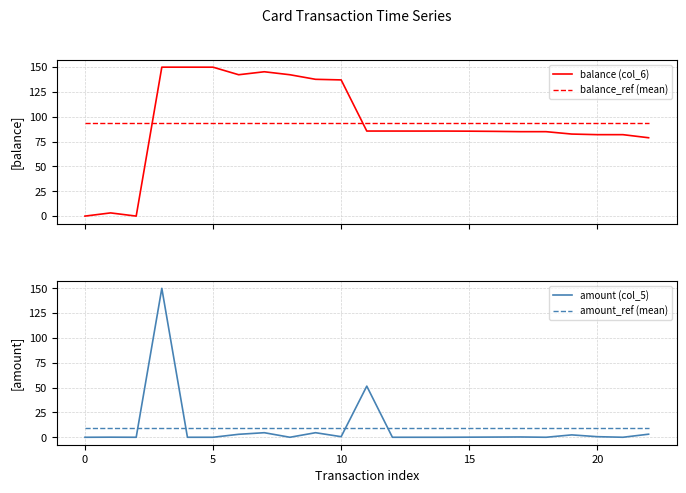

Reading left to right, what are all the values shown in this chart?

balance (col_6): 0.0	3.2	0.0	150.0	150.0	150.0	142.4	145.4	142.4	137.8	137.2	85.7	85.7	85.6	85.7	85.5	85.3	85.0	85.0	82.6	82.0	82.0	78.9
balance_ref (mean): 94.2	94.2	94.2	94.2	94.2	94.2	94.2	94.2	94.2	94.2	94.2	94.2	94.2	94.2	94.2	94.2	94.2	94.2	94.2	94.2	94.2	94.2	94.2
amount (col_5): 0.0	0.1	0.0	150.0	0.0	0.0	3.0	4.6	0.0	4.6	0.6	51.5	0.0	0.0	0.0	0.1	0.2	0.3	0.0	2.4	0.6	0.0	3.1
amount_ref (mean): 9.6	9.6	9.6	9.6	9.6	9.6	9.6	9.6	9.6	9.6	9.6	9.6	9.6	9.6	9.6	9.6	9.6	9.6	9.6	9.6	9.6	9.6	9.6